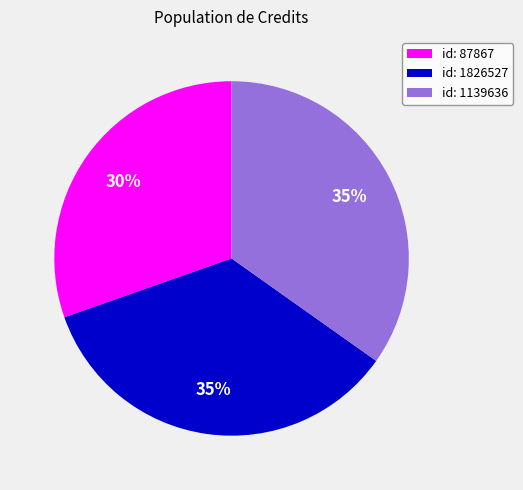

Is id: 87867 the majority of the pie?

No